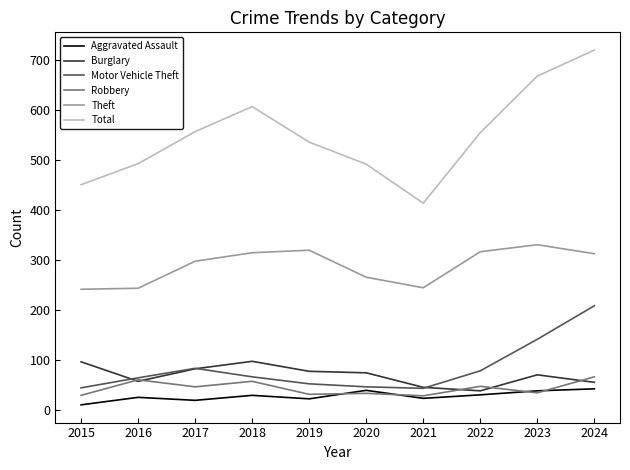

List the series in order of their peak value, highest first.

Total, Theft, Motor Vehicle Theft, Burglary, Robbery, Aggravated Assault